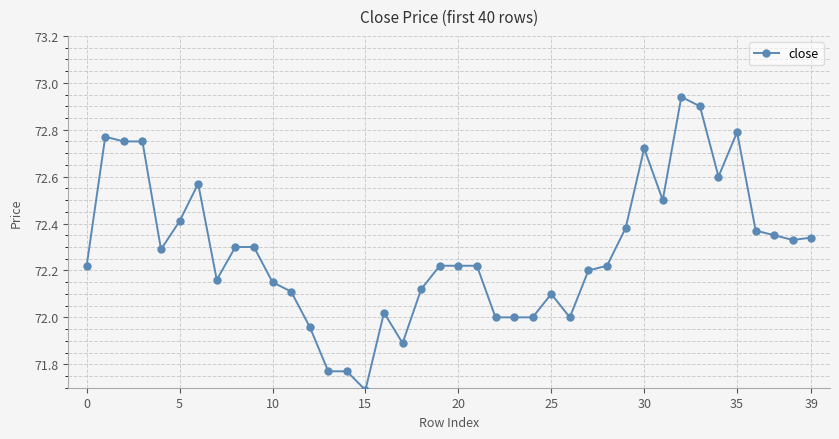

What is the difference between the second highest and second lowest values?

1.1